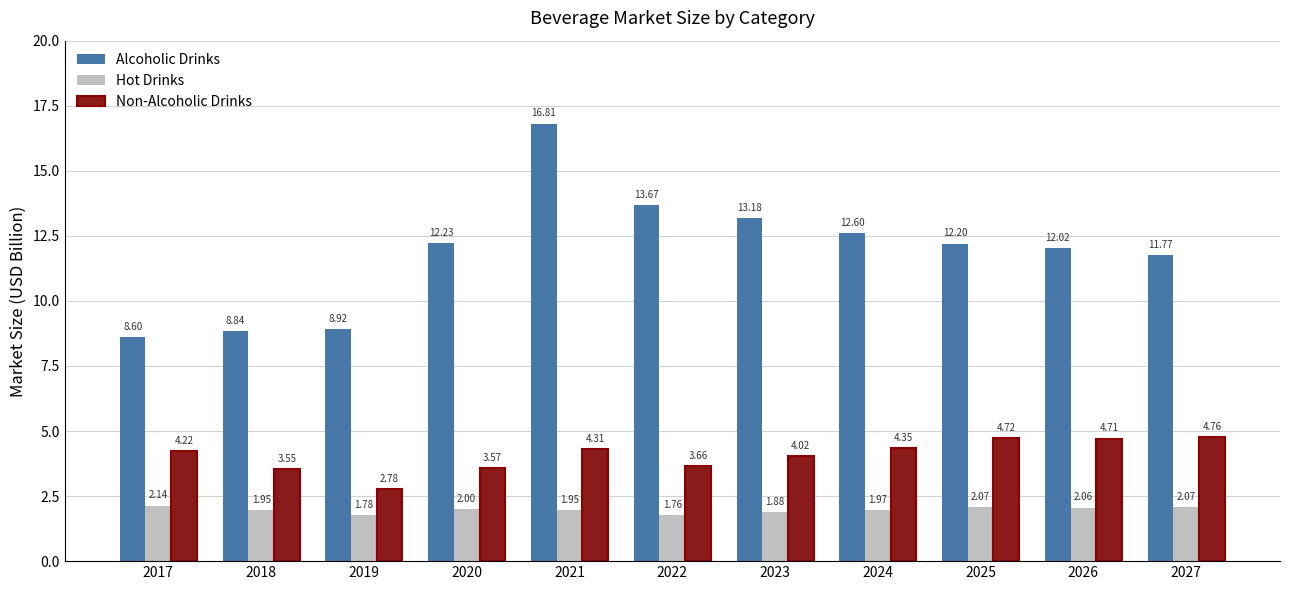

Is the value of Alcoholic Drinks at 2018 greater than the value of Hot Drinks at 2021?

Yes